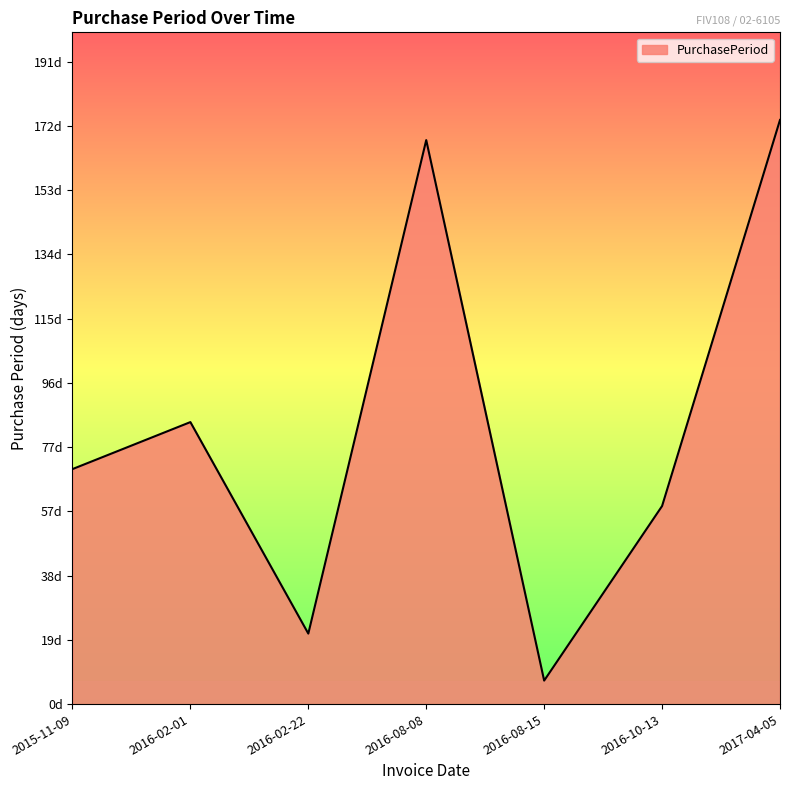

Reading left to right, transcribe all the data shown in this chart.

2015-11-09=70	2016-02-01=84	2016-02-22=21	2016-08-08=168	2016-08-15=7	2016-10-13=59	2017-04-05=174